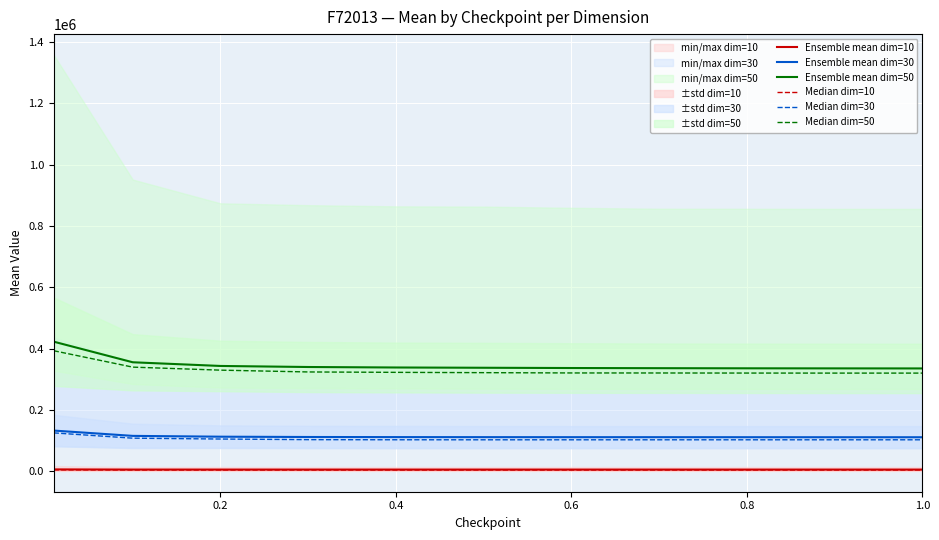

True or false: Ensemble mean dim=10 and Ensemble mean dim=30 cross at least once.

False